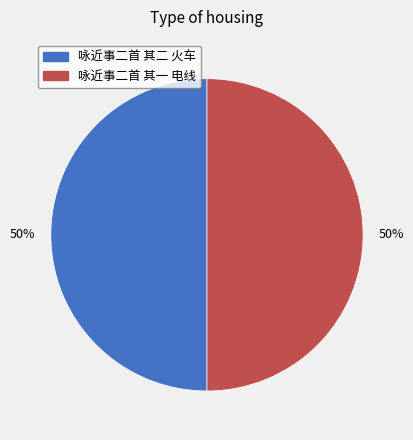

Count the number of slices in the pie.

2